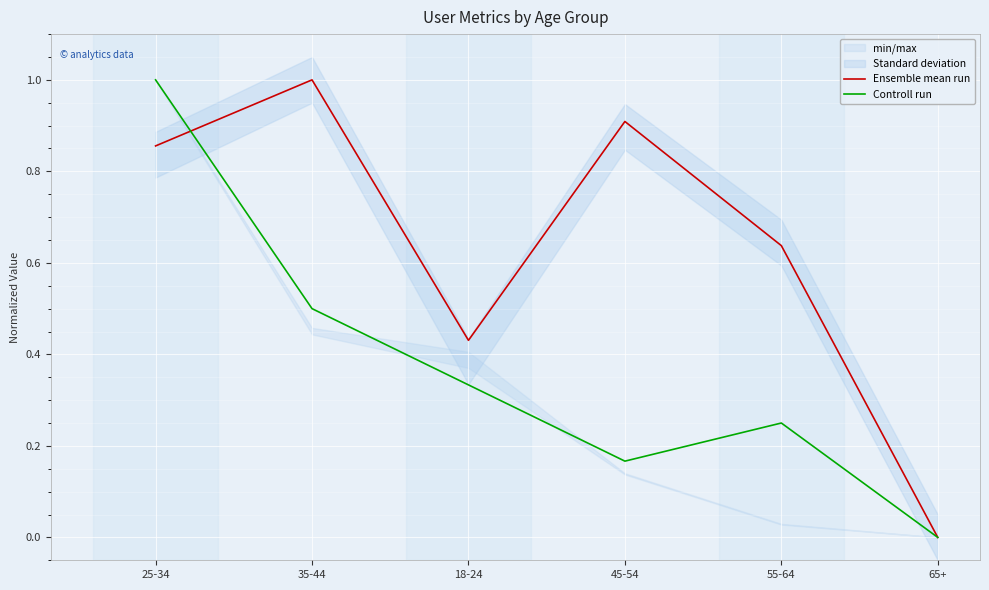

What is the label of the 1st point from the right?

65+